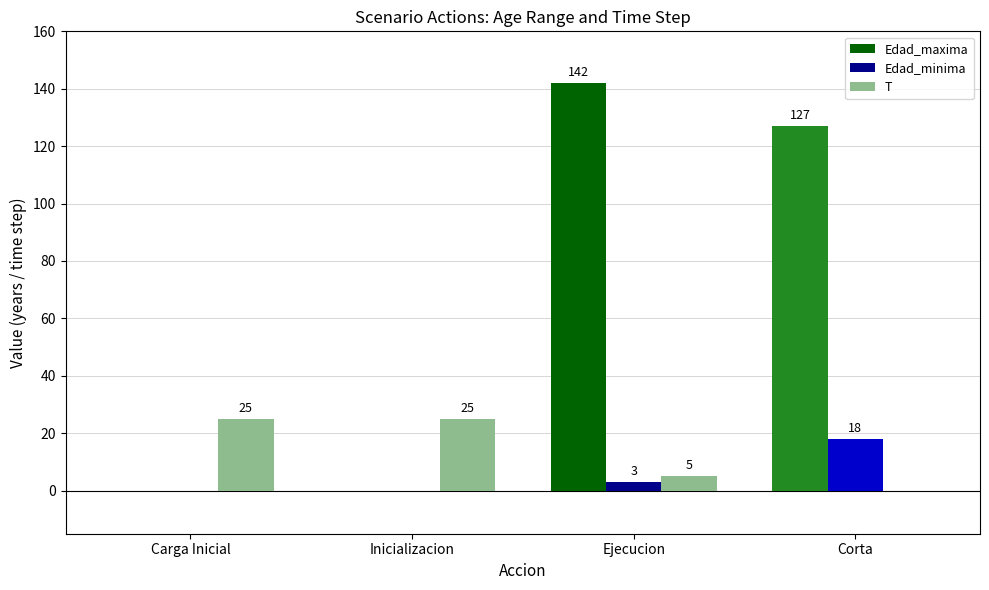

Which series changed the most between Carga Inicial and Ejecucion?

Edad_maxima